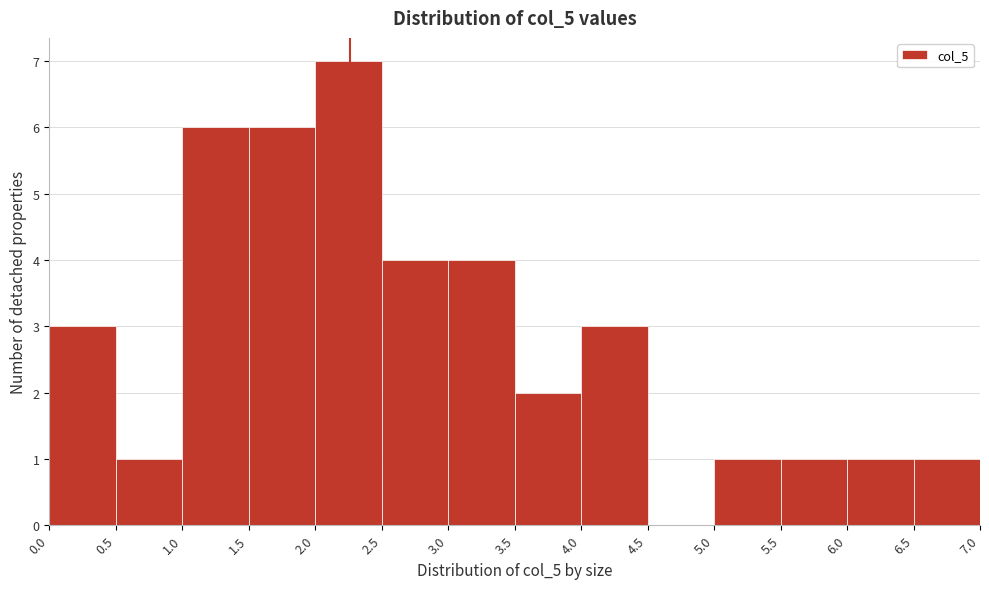

How tall is the bar that spans 5.0 to 5.5 on the x-axis? The values are not printed on the chart, so give them approximately, as read against the axis.

1